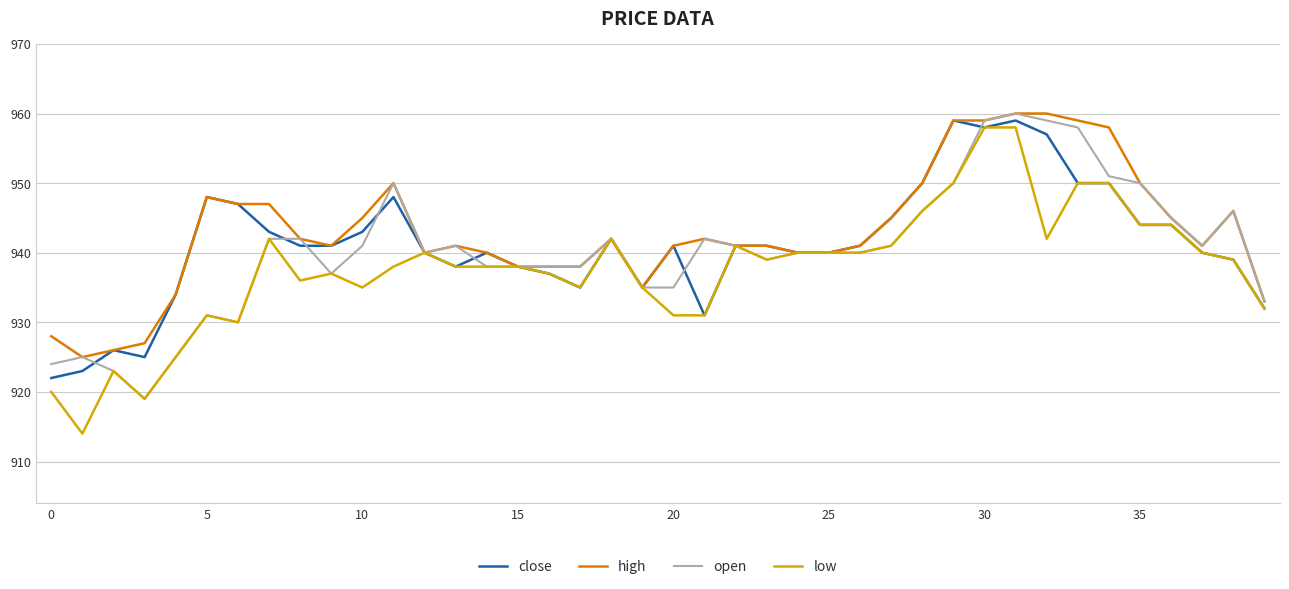

What is the lowest value of the close series?

922